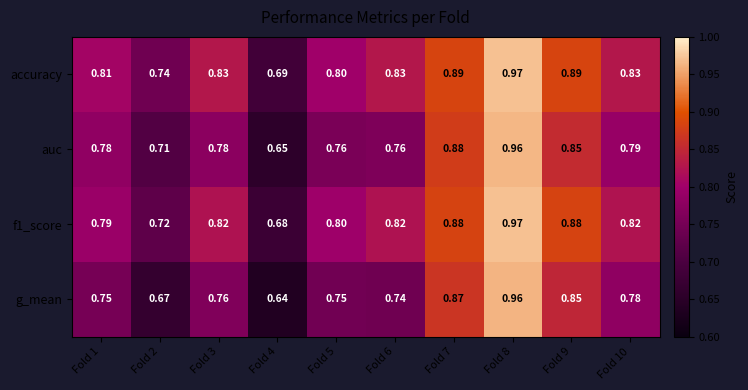

Which series changed the most between Fold 3 and Fold 8?

g_mean